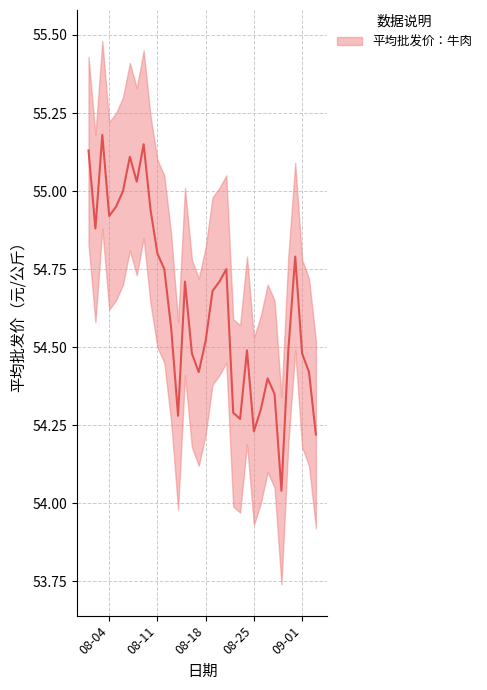

What is the label of the 3rd point from the left?

2020-08-03